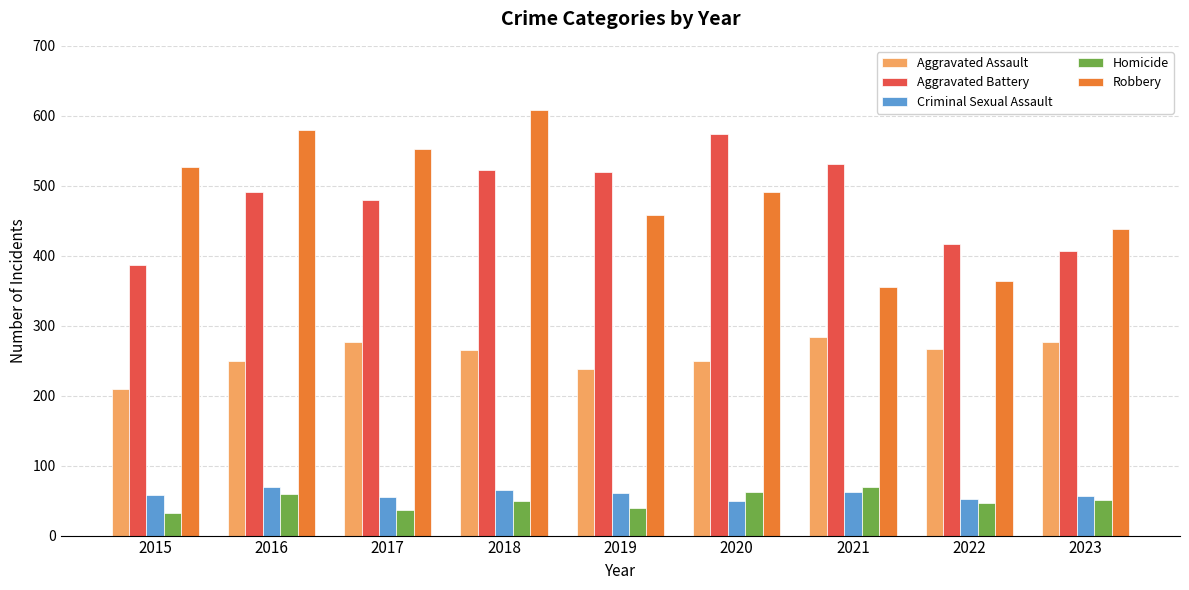

How many data points in Robbery are less than 491?

4